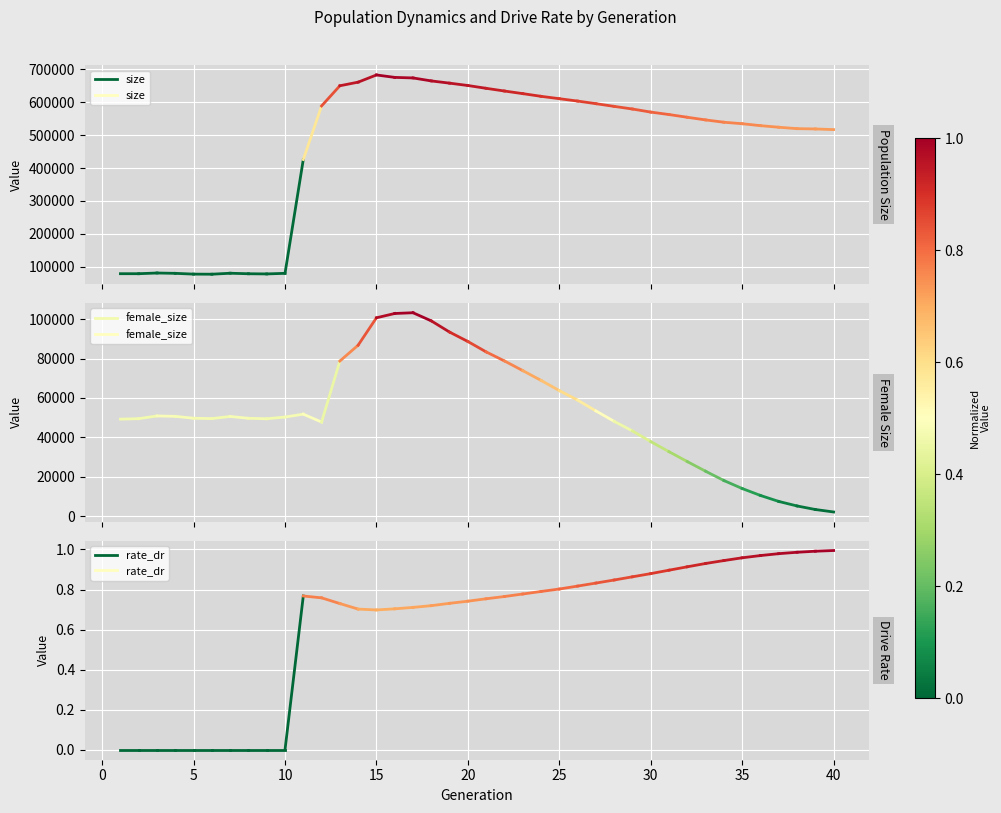

Which series has the largest total across all categories?

size